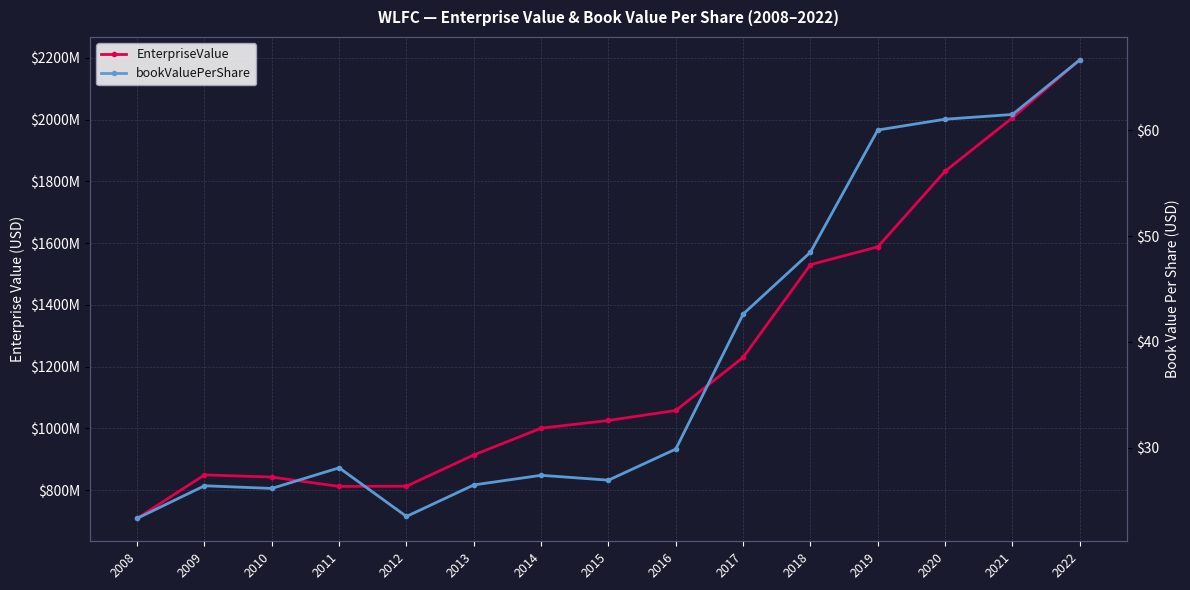

Between 2018 and 2020, which series saw the biggest shift?

EnterpriseValue